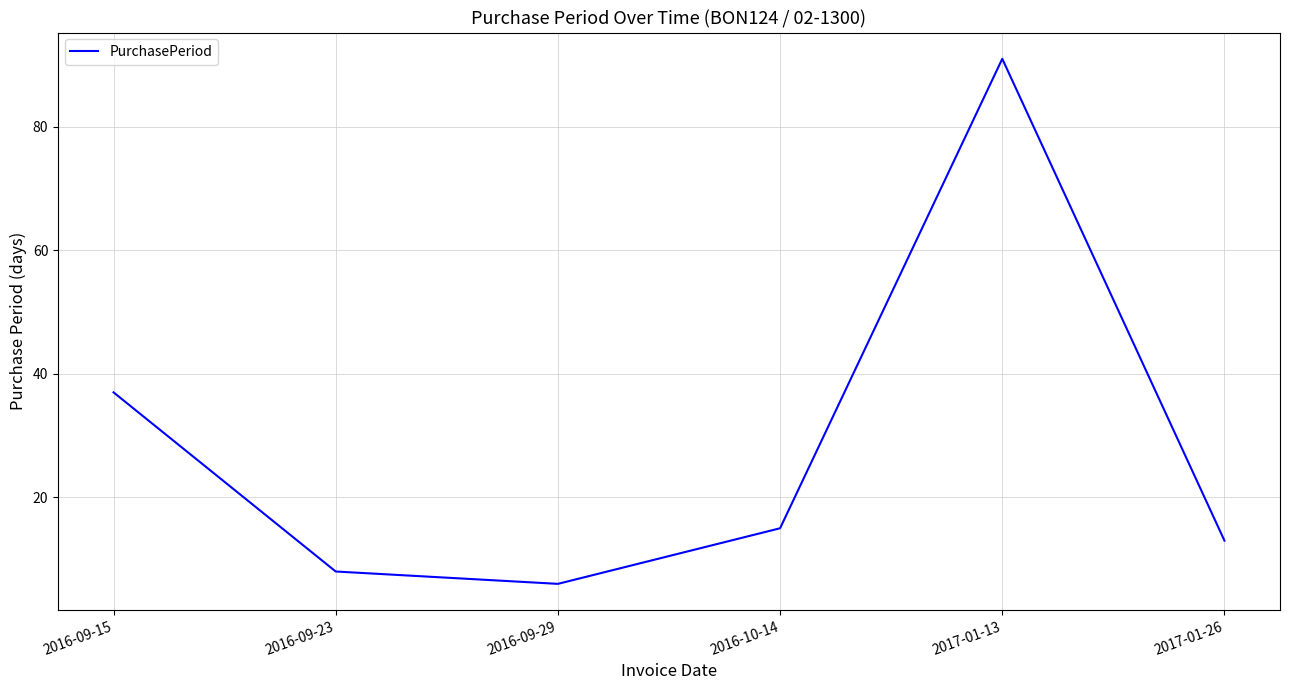

What is the difference between the values at 2017-01-26 and 2016-09-29?

7